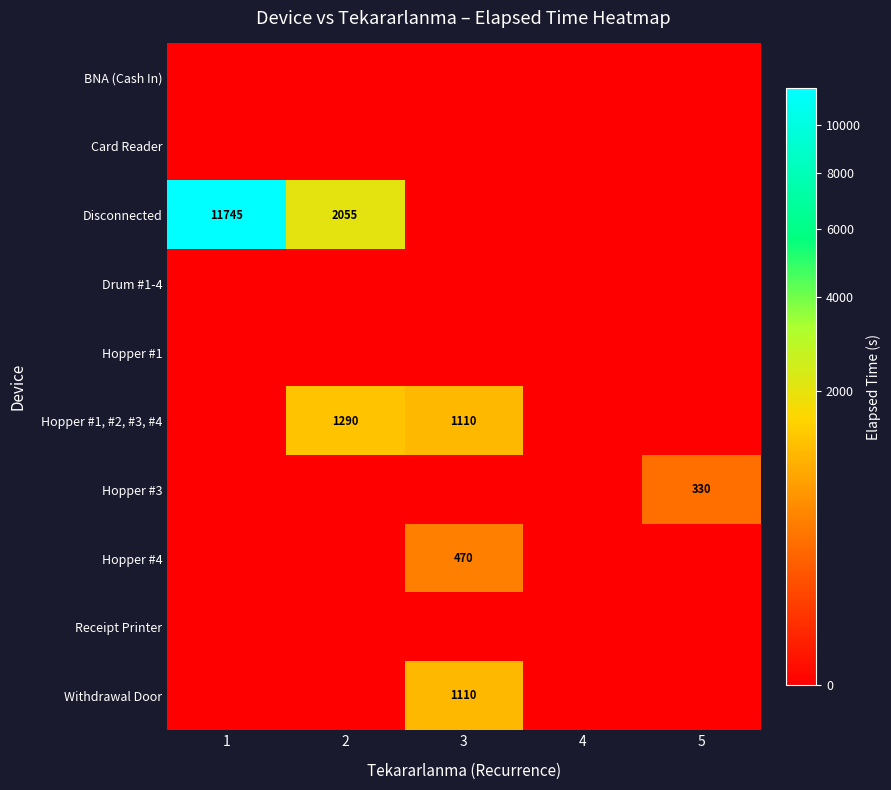

Is the value of BNA (Cash In) at 2 greater than the value of Withdrawal Door at 5?

No